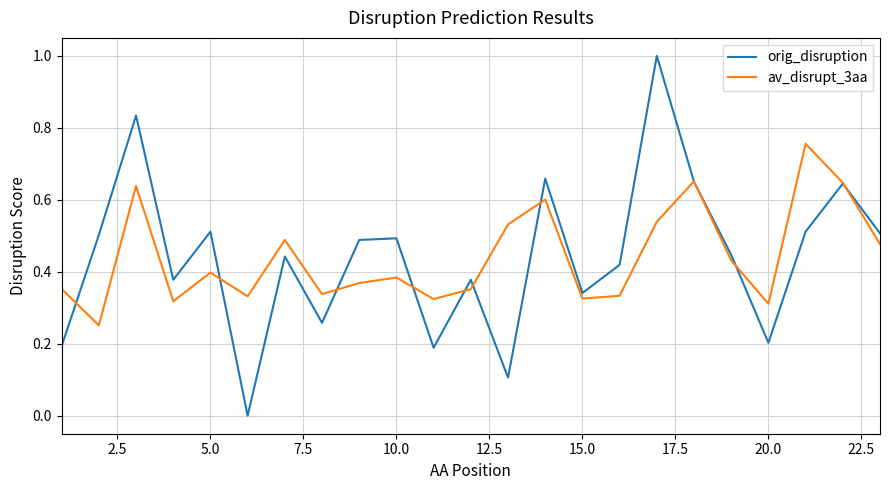

List the series in order of their peak value, lowest first.

av_disrupt_3aa, orig_disruption